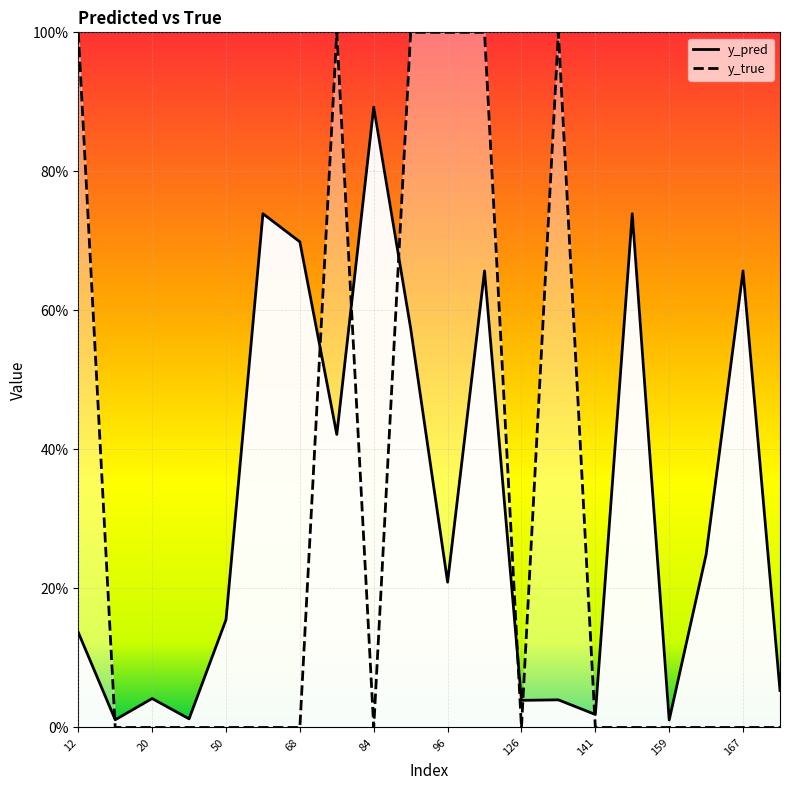

True or false: y_true has more than 0 interior local peaks.

True